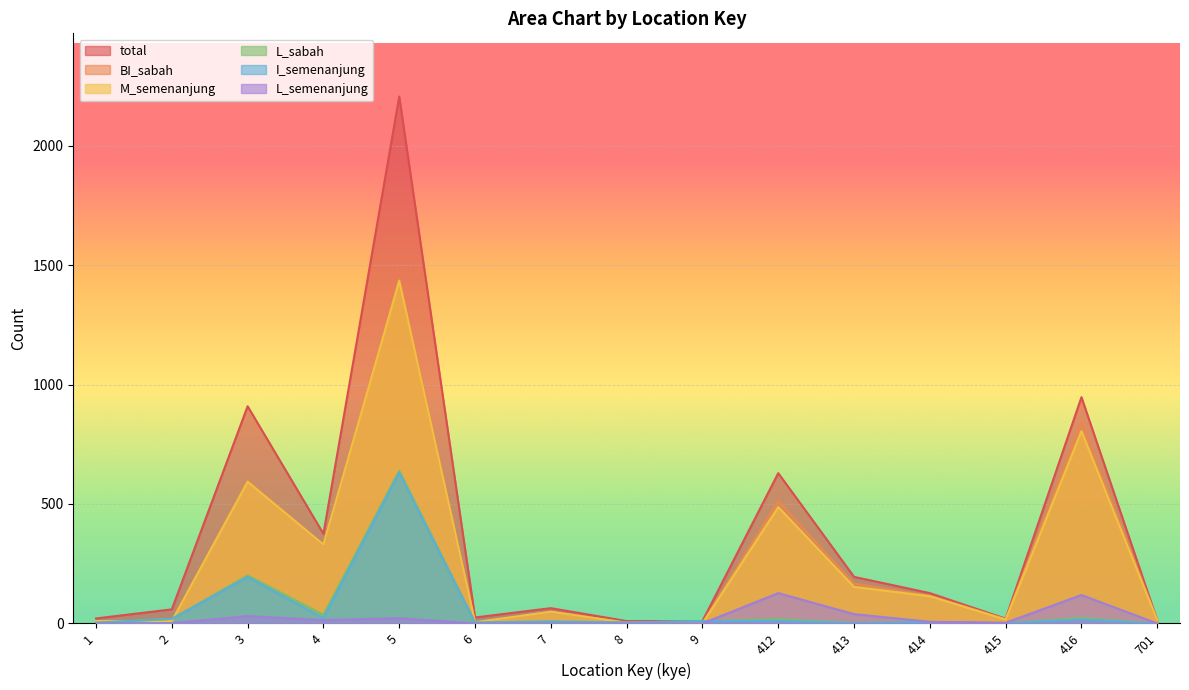

At which category does I_semenanjung reach its first local valley?

4